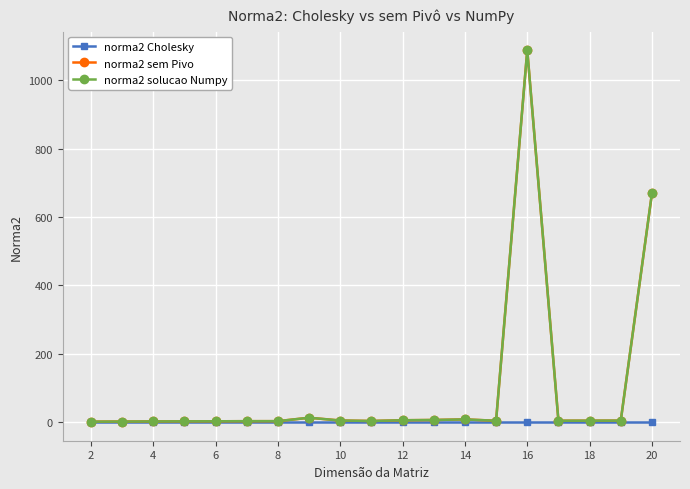

Which category has the lowest value in the norma2 solucao Numpy series?

2